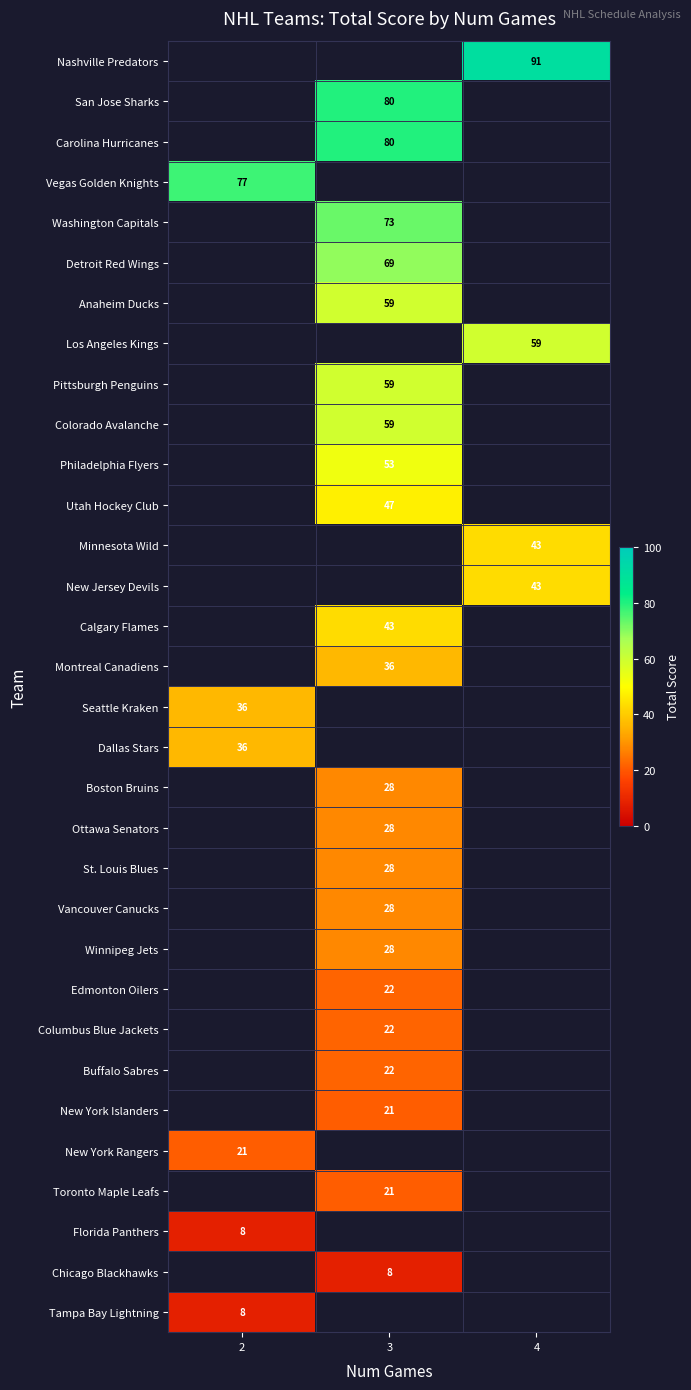

Count the number of data series in this chart.

32